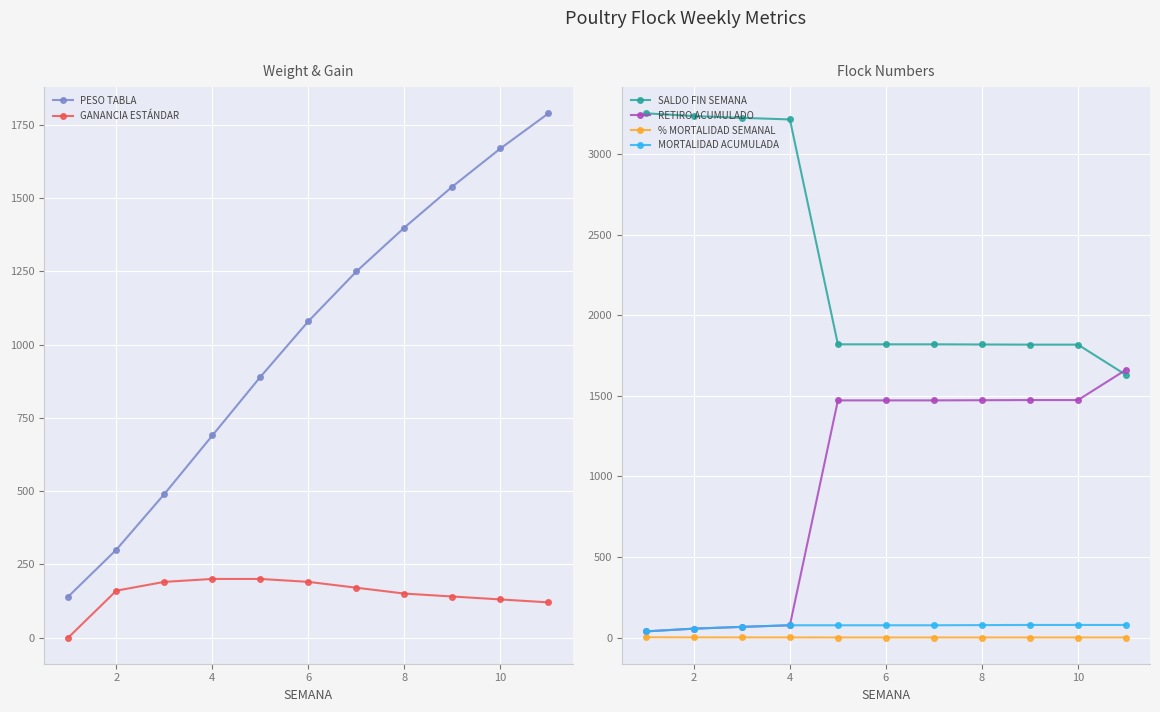

True or false: PESO TABLA and GANANCIA ESTÁNDAR cross at least once.

False